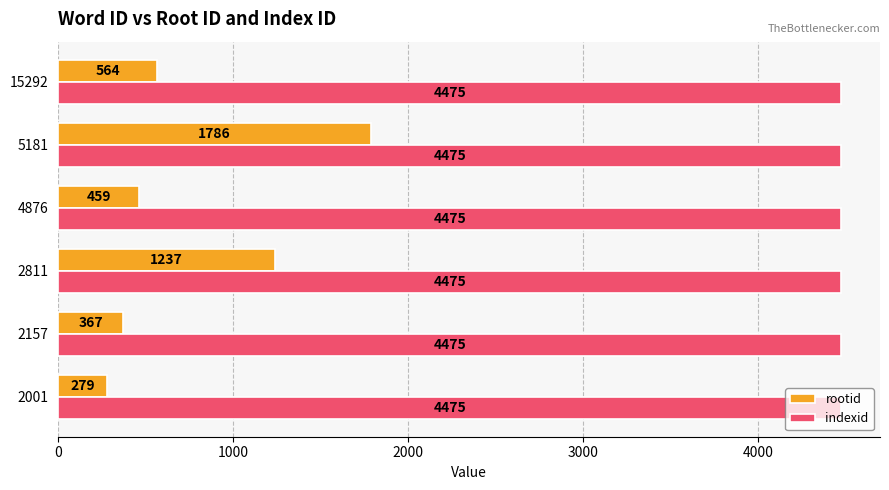

Which series has the largest range (max minus min)?

rootid